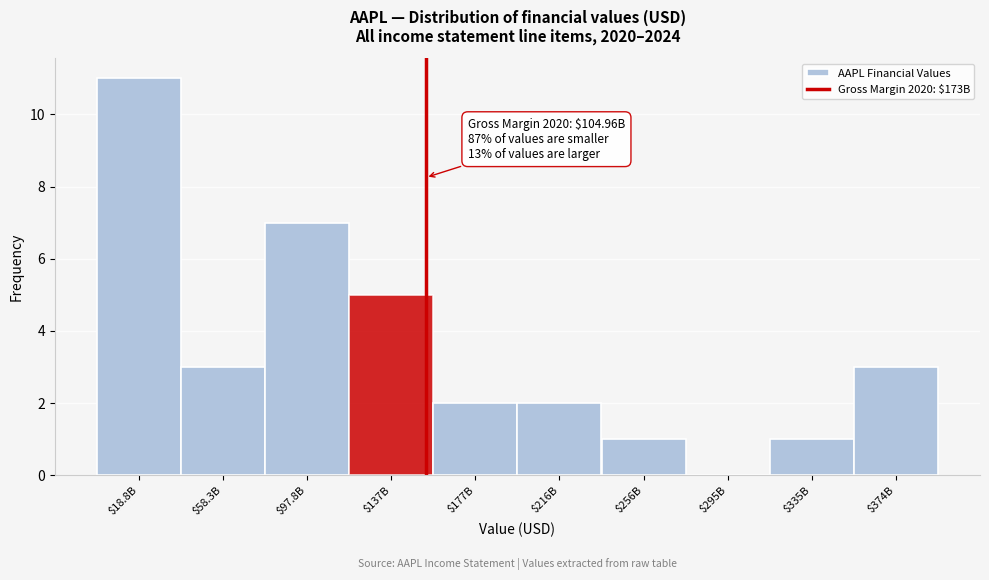

What is the sum of all values?

35